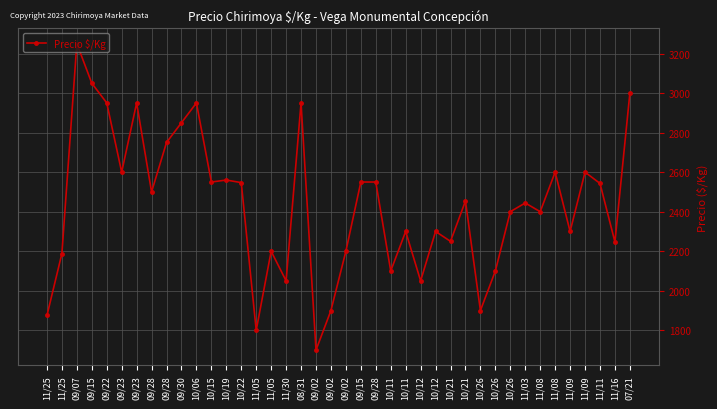

How many lines are shown in the chart?

1